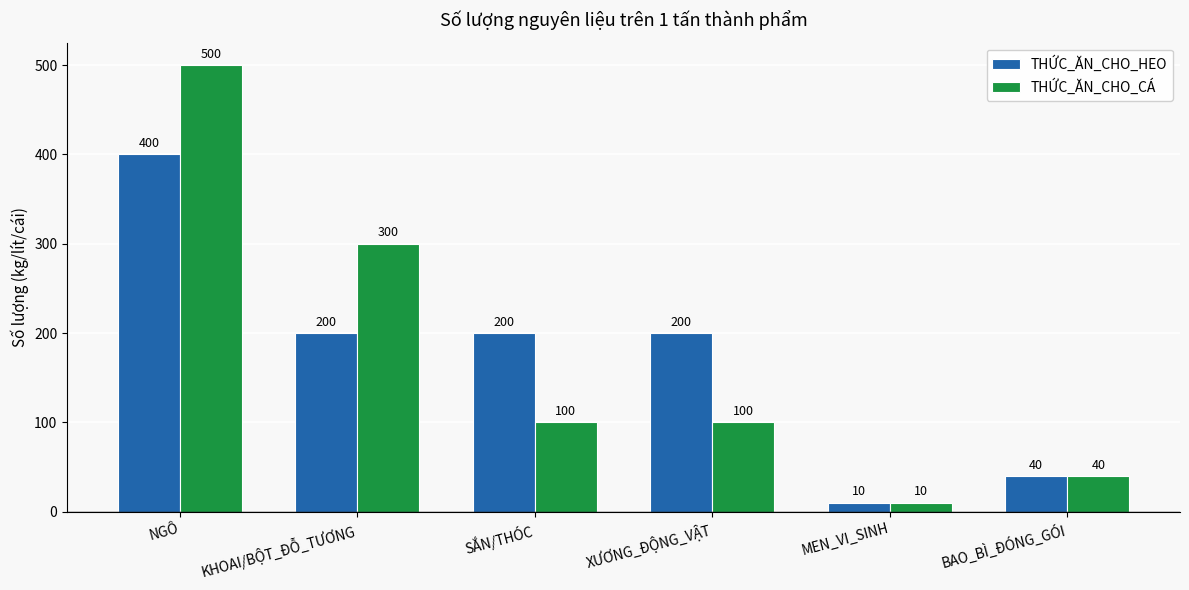

What is the label of the 4th bar from the left?

XƯƠNG_ĐỘNG_VẬT